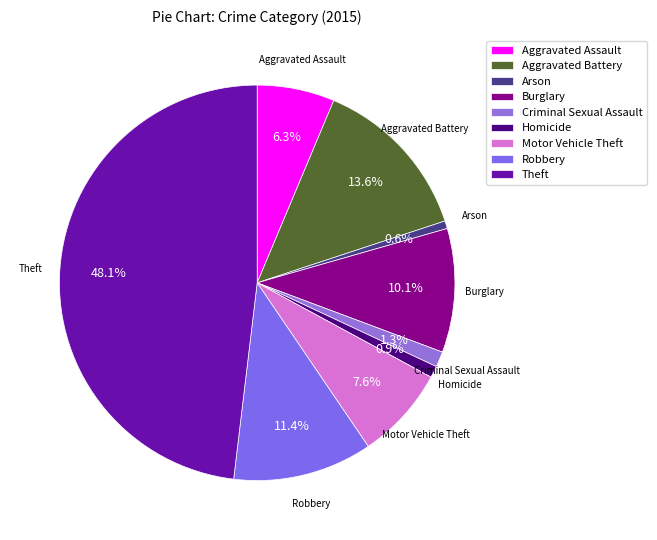

What is the largest slice in the pie chart?

Theft